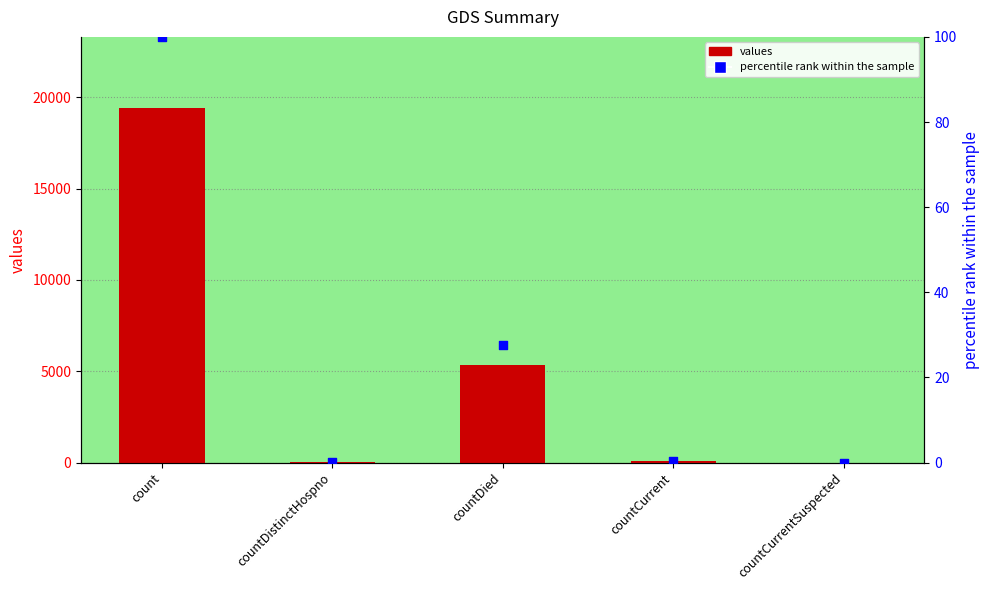

Which series has the largest Y range (max minus min)?

values